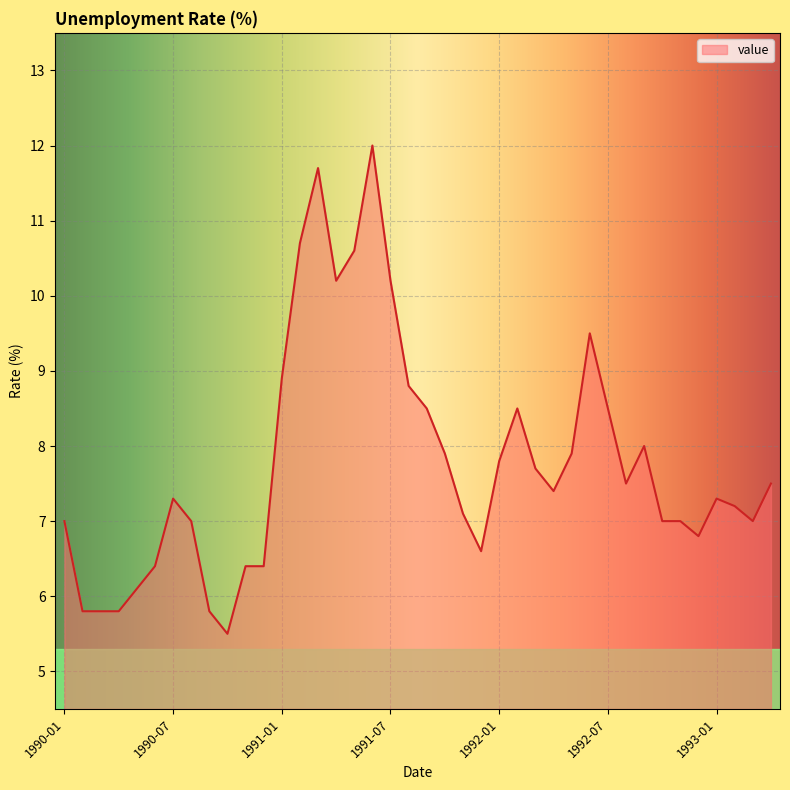

What is the maximum value shown in the chart?

12.0